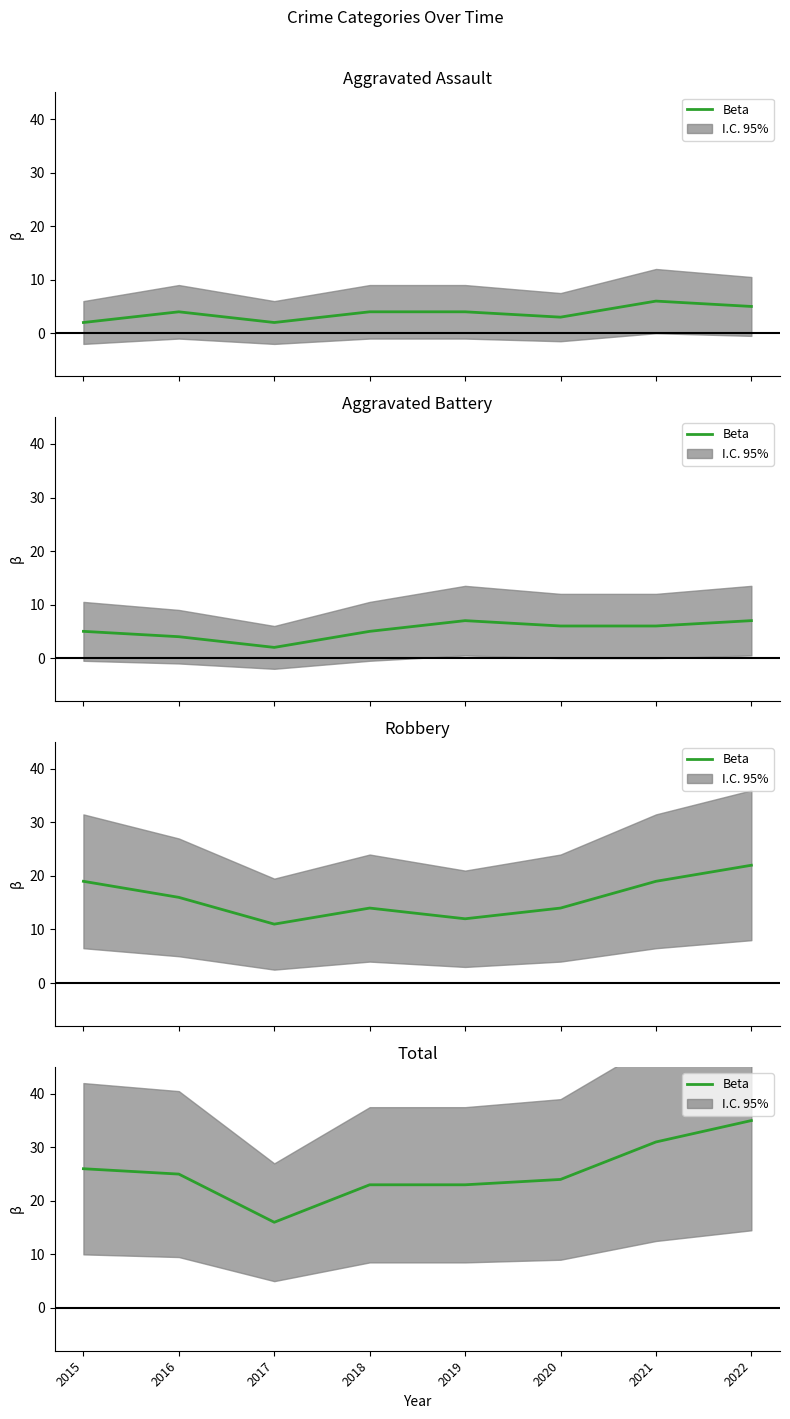

Which has a higher value, 2022 or 2020?

2022